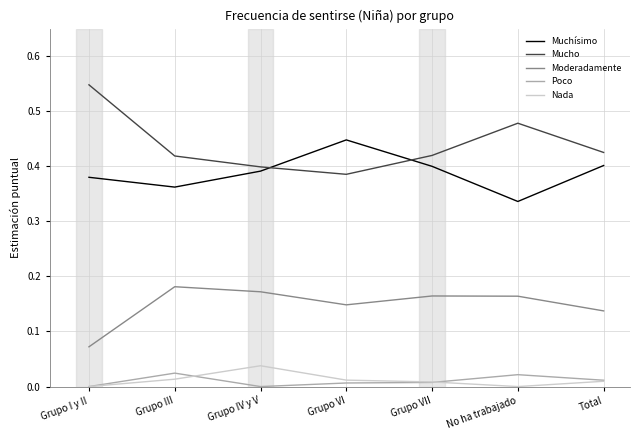

What is the total value across all series at No ha trabajado?

1.0